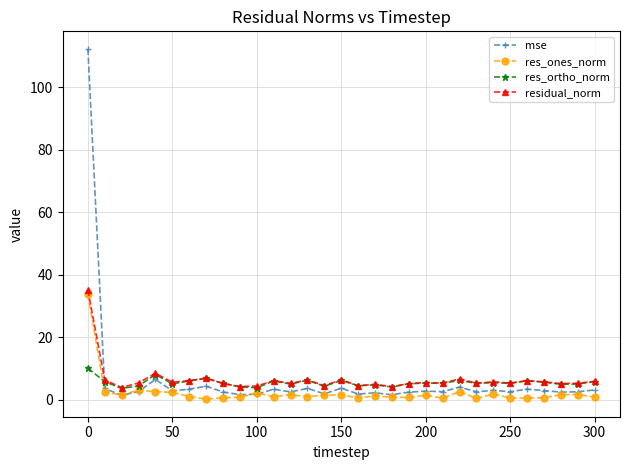

At how many categories does at least one series exceed 87?

1